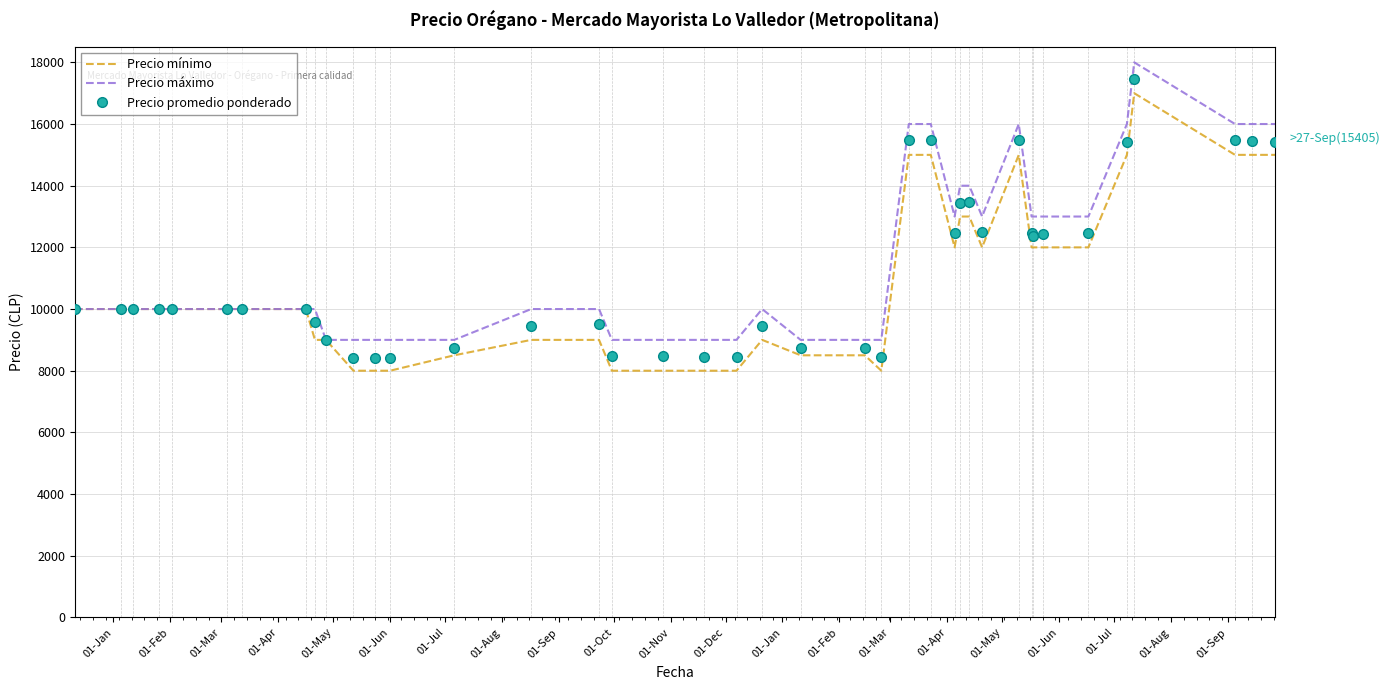

What is the highest value of the Precio promedio ponderado series?

17458